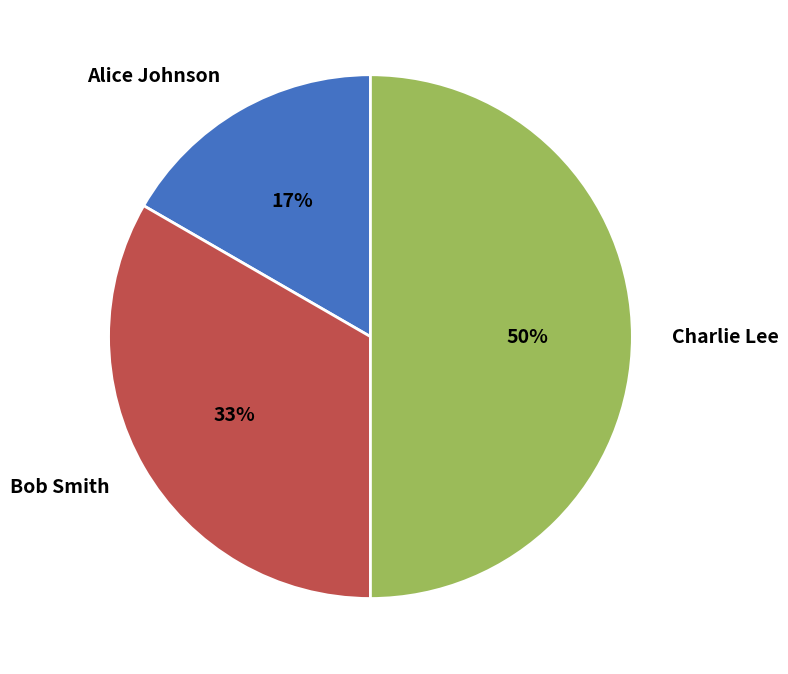

Count the number of slices in the pie.

3